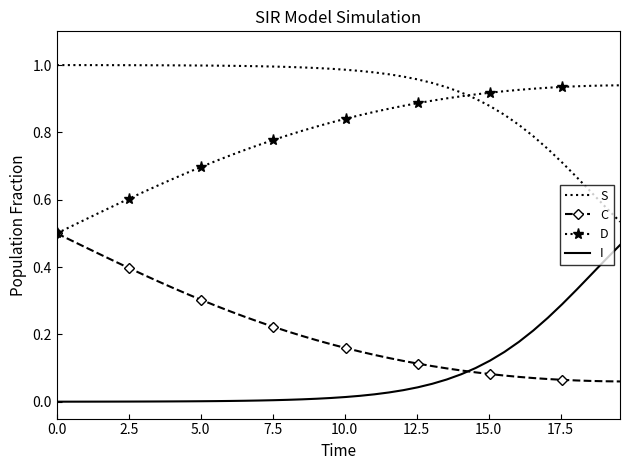

True or false: I and S intersect in this chart.

False